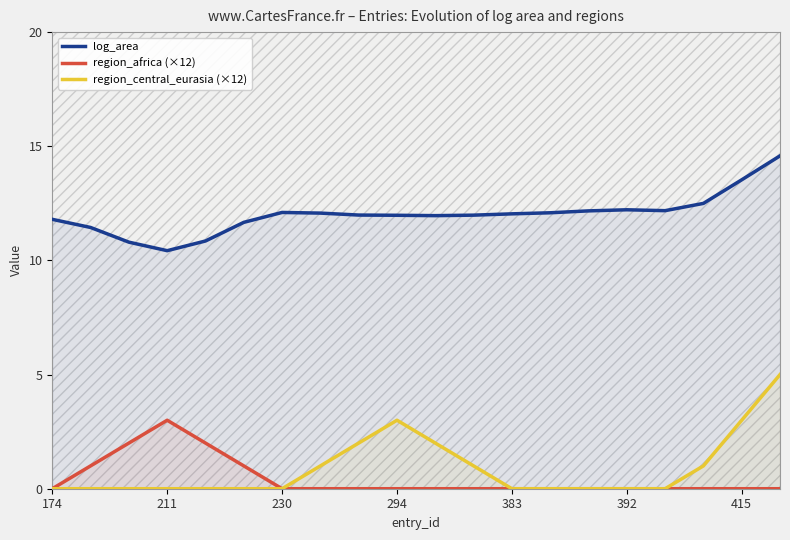

The value of region_central_eurasia (×12) at 174 is -3.0. True or false?

False